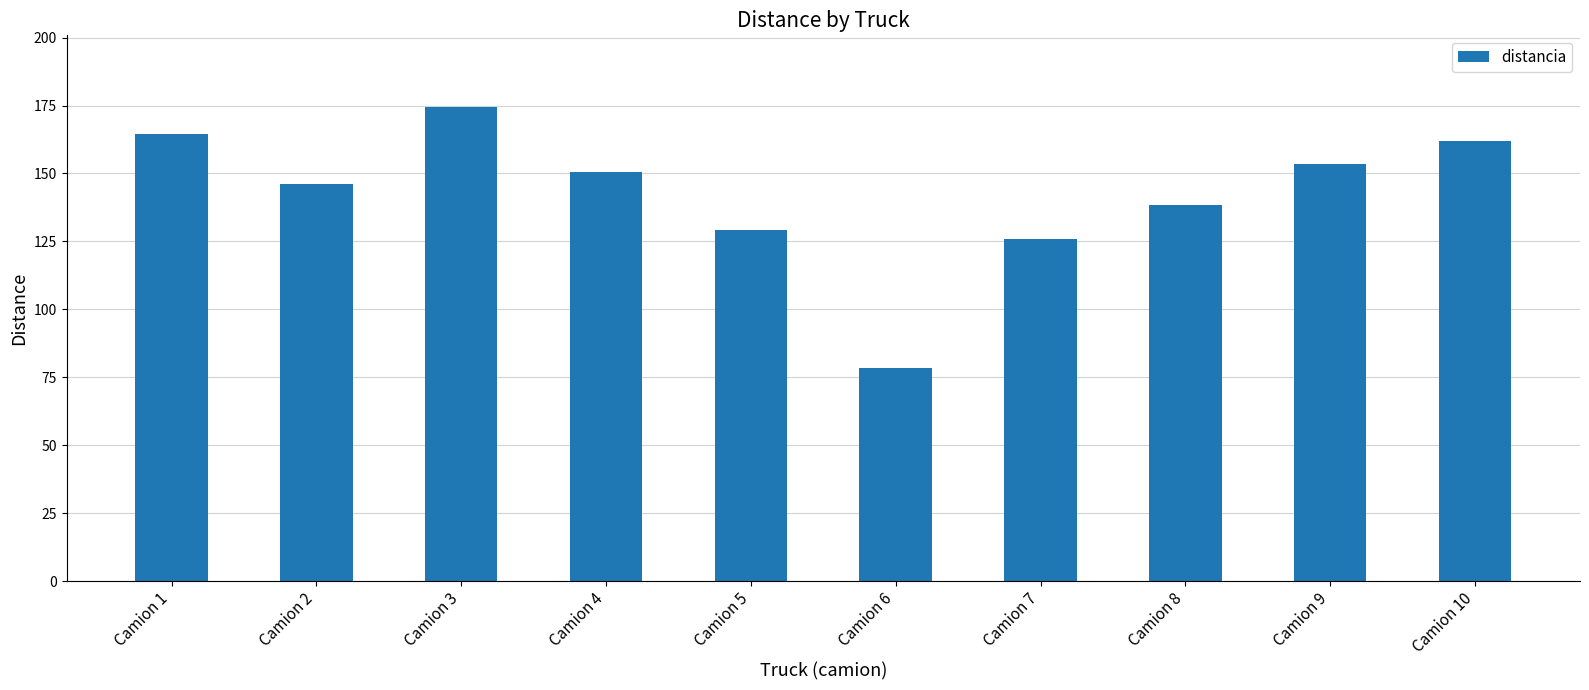

The chart shows a value of 167.3 at Camion 7. True or false?

False